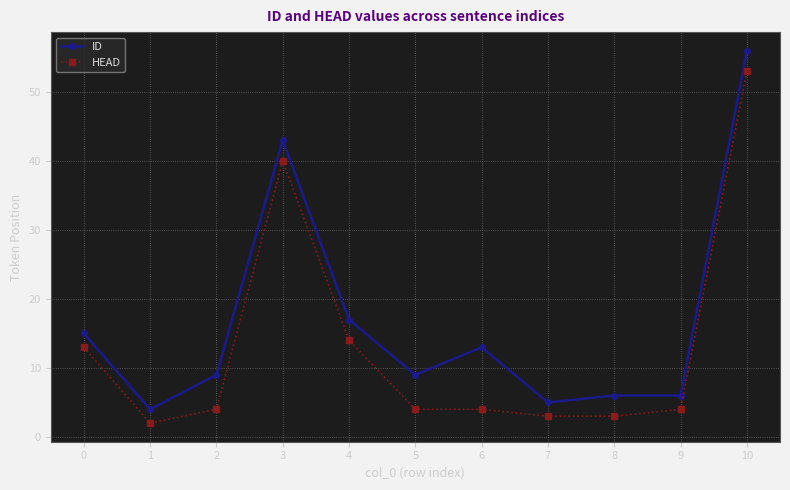

Is it true that HEAD equals 3 at 8?

True